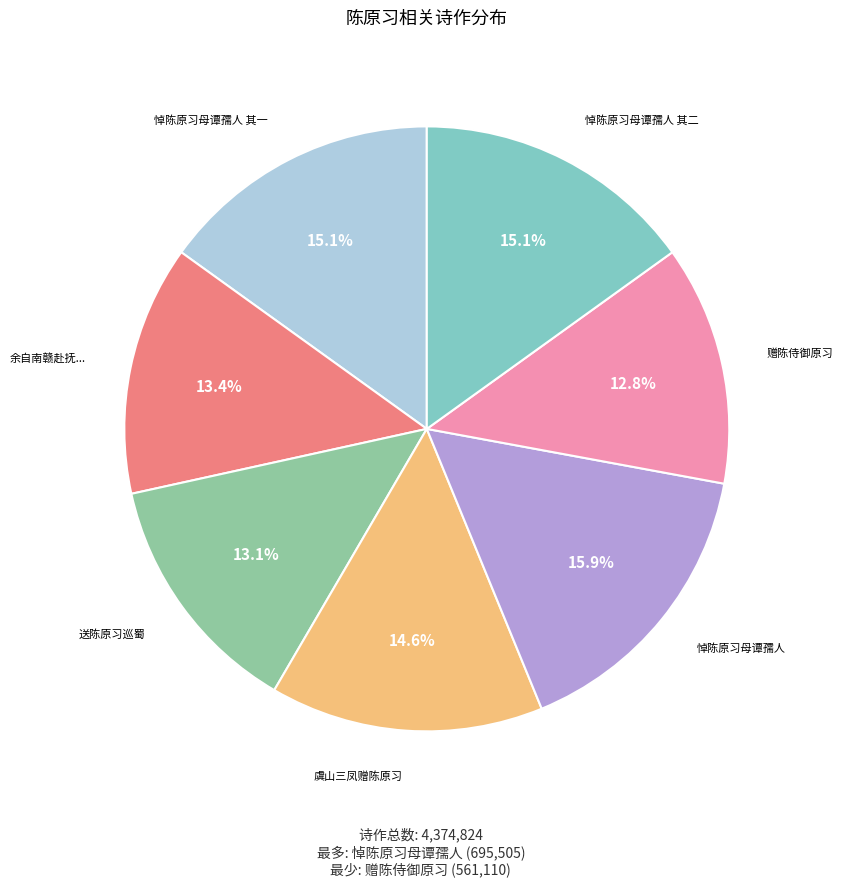

Count the number of slices in the pie.

7